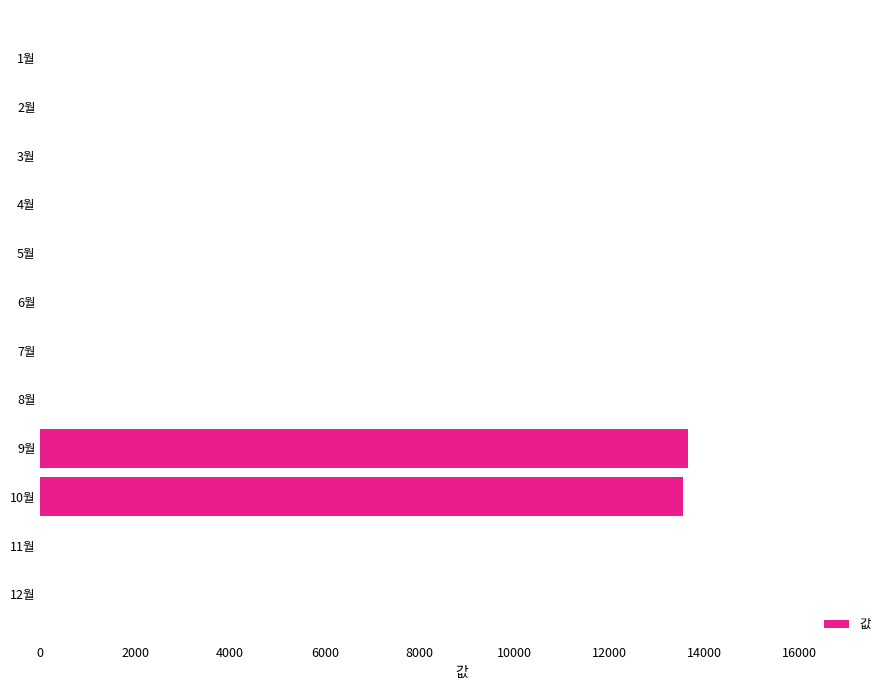

Which has a higher value, 1월 or 9월?

9월